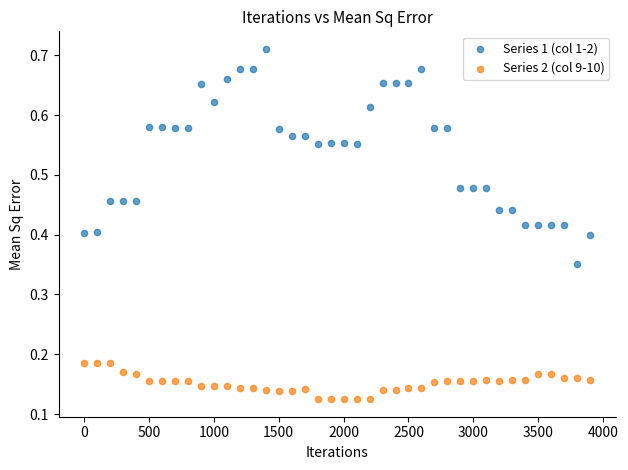

Which series contains the lowest Y value?

Series 2 (col 9-10)